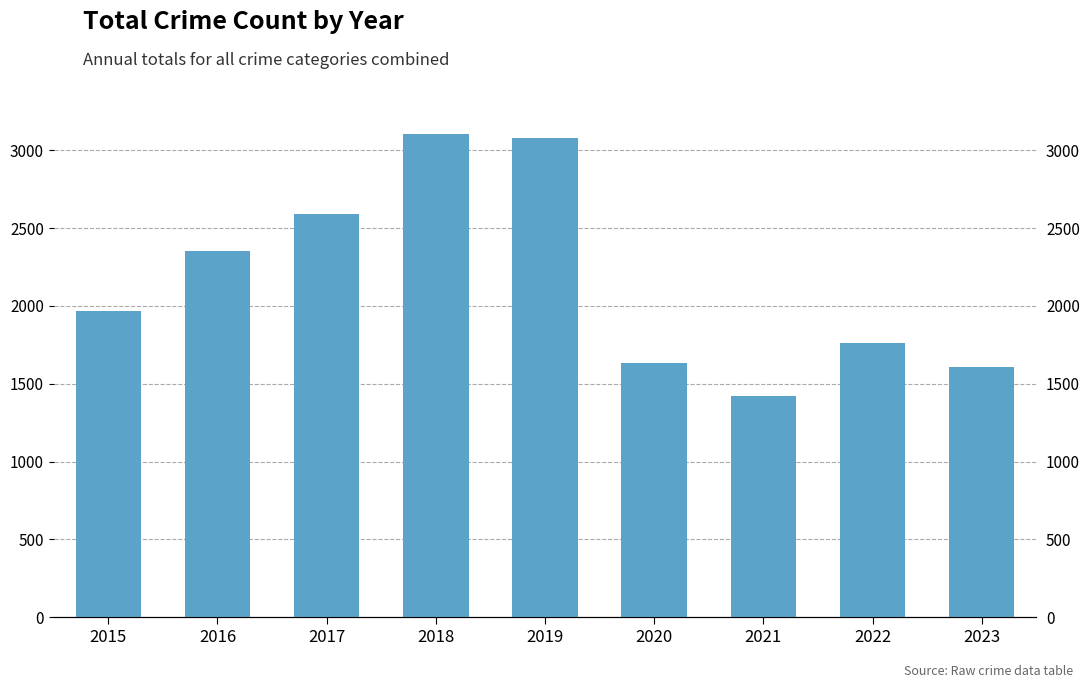

What is the minimum value shown in the chart?

1422